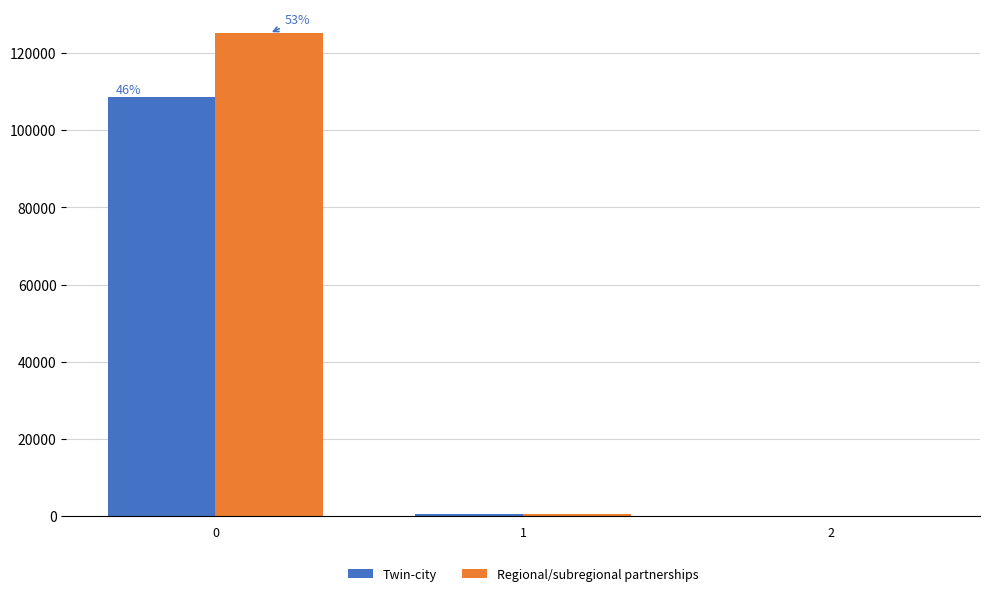

Which series has the largest total across all categories?

Regional/subregional partnerships